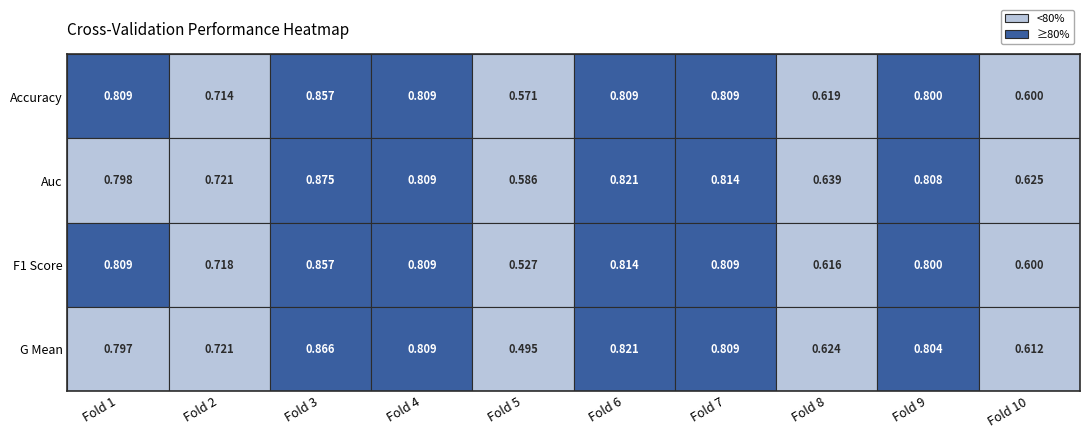

At Fold 1, list the series in order from smallest to largest.

g_mean, auc, accuracy, f1_score